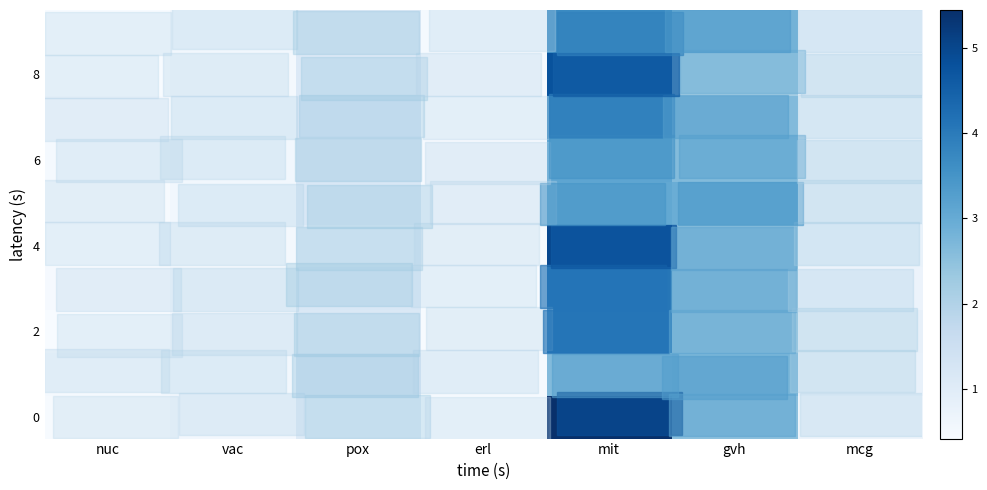

Which series has the largest total across all categories?

row_0